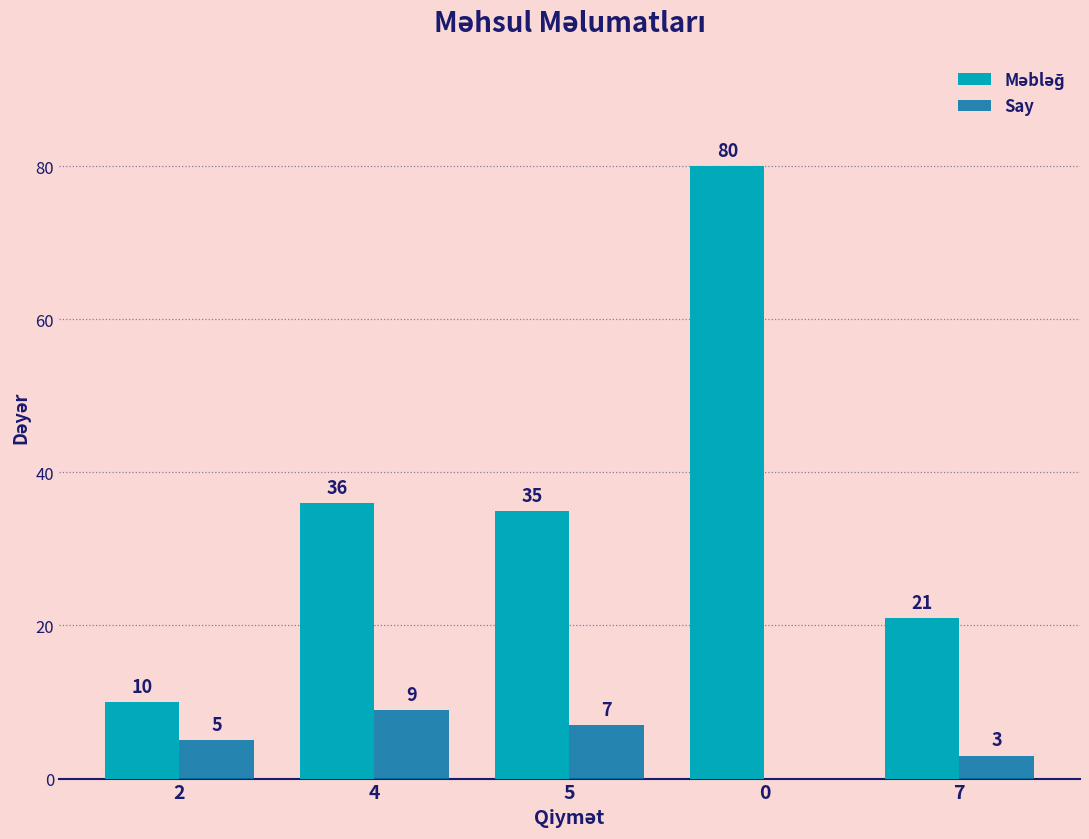

The value of Say at 0 is 0. True or false?

True